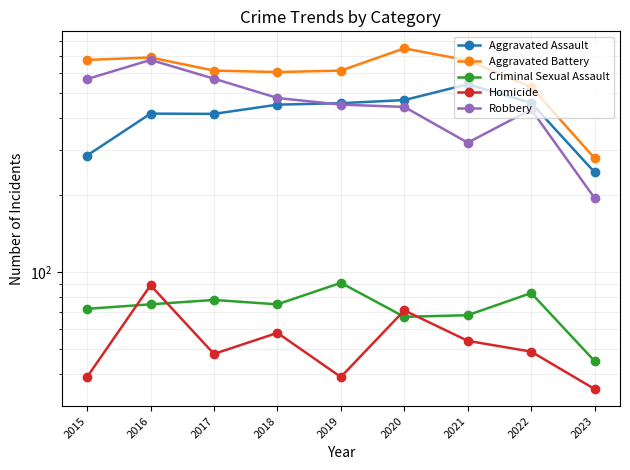

At 2016, list the series in order from largest to smallest.

Aggravated Battery, Robbery, Aggravated Assault, Homicide, Criminal Sexual Assault